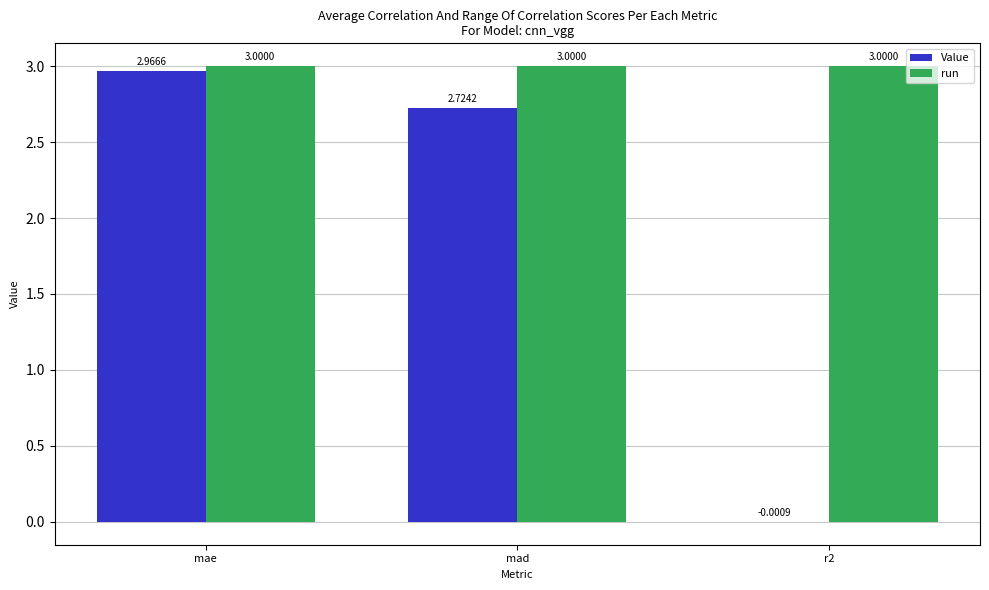

At which category is the sum across all series the highest?

mae